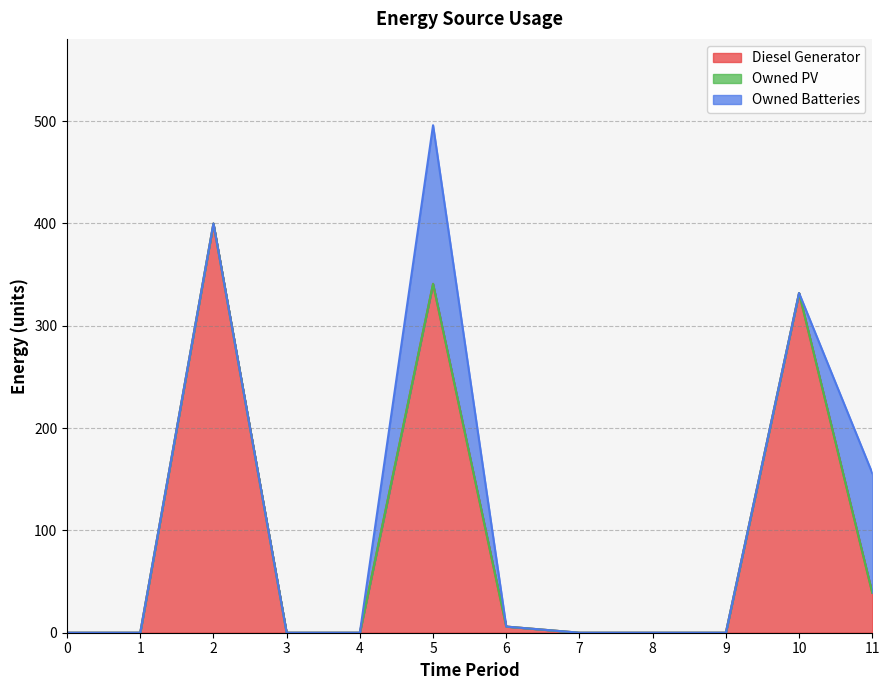

Reading left to right, extract all data points from this chart.

Diesel Generator: 0=0	1=0	2=400	3=0	4=0	5=341	6=6	7=0	8=0	9=0	10=332	11=39
Owned PV: 0=0	1=0	2=0	3=0	4=0	5=0	6=0	7=0	8=0	9=0	10=0	11=0
Owned Batteries: 0=0	1=0	2=0	3=0	4=0	5=155	6=0	7=0	8=0	9=0	10=0	11=117